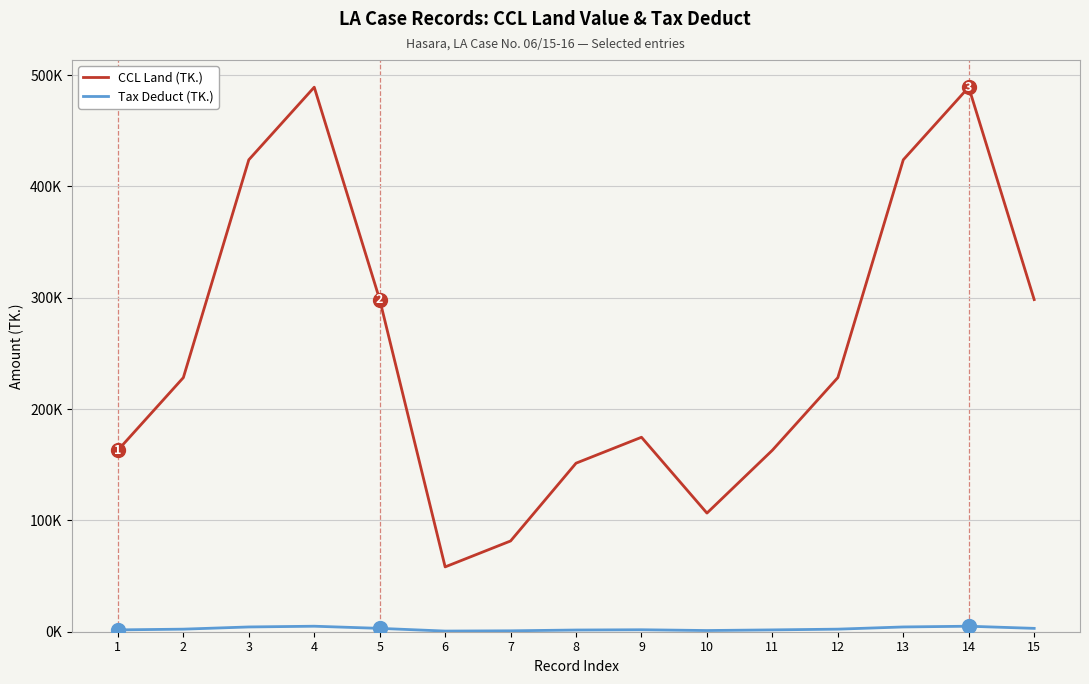

Is this an area chart (filled region under the line)?

No